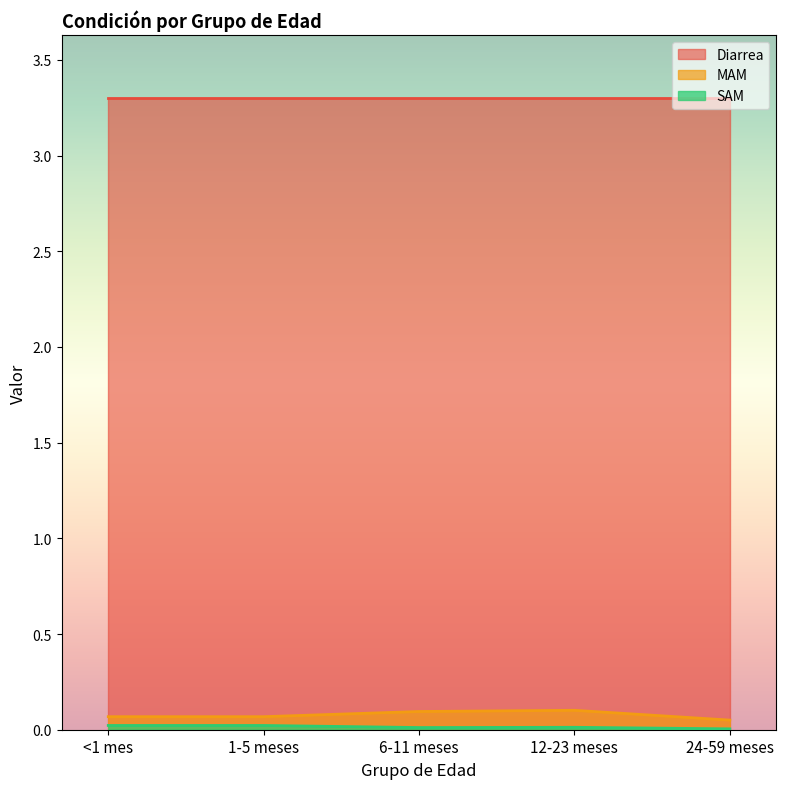

What is the highest value of the Diarrea series?

3.3